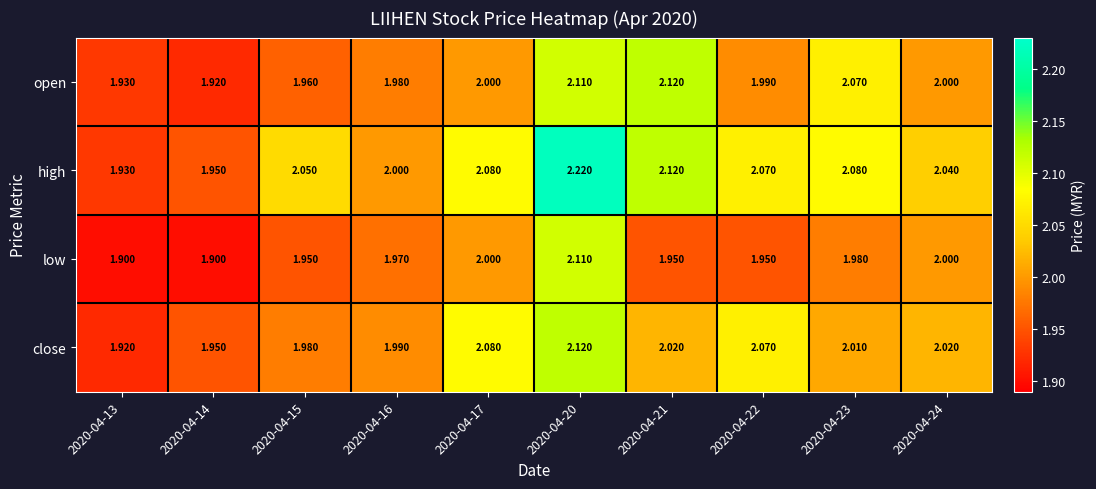

At which category does the chart reach its peak across all series?

2020-04-20